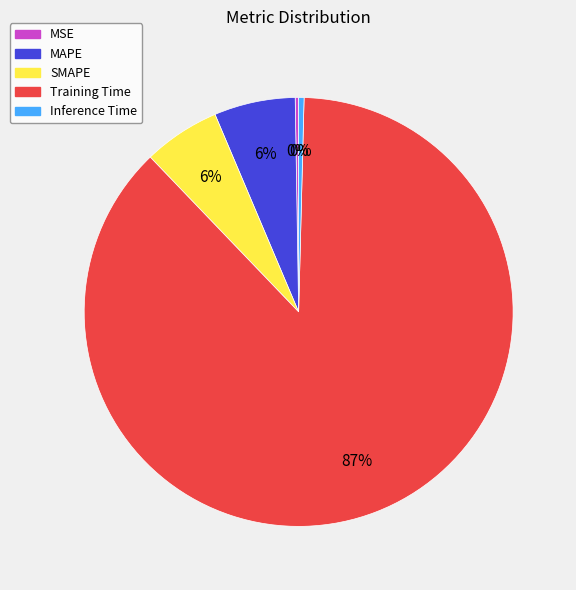

What is the majority slice?

Training Time